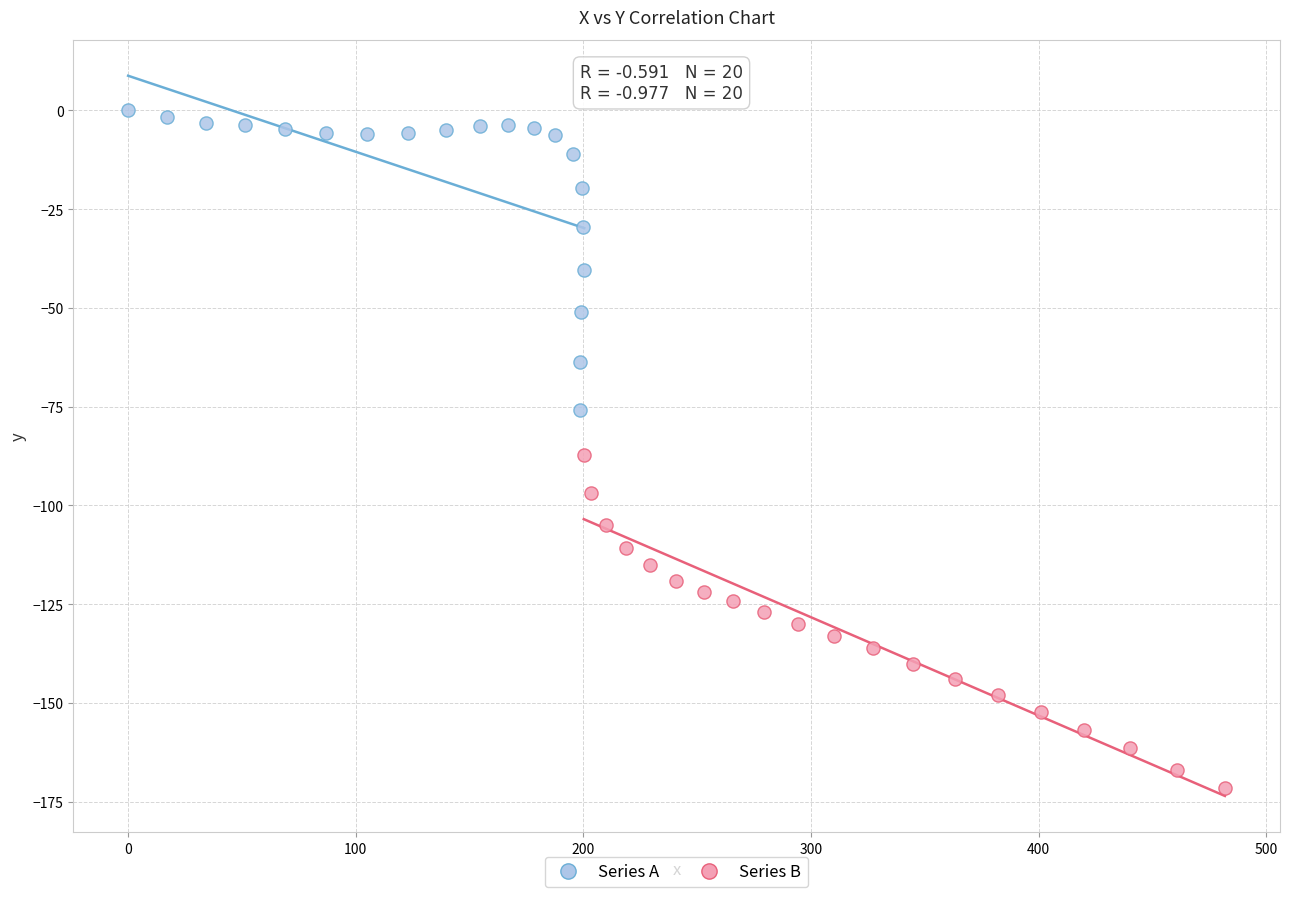

Which series contains the lowest Y value?

Series B